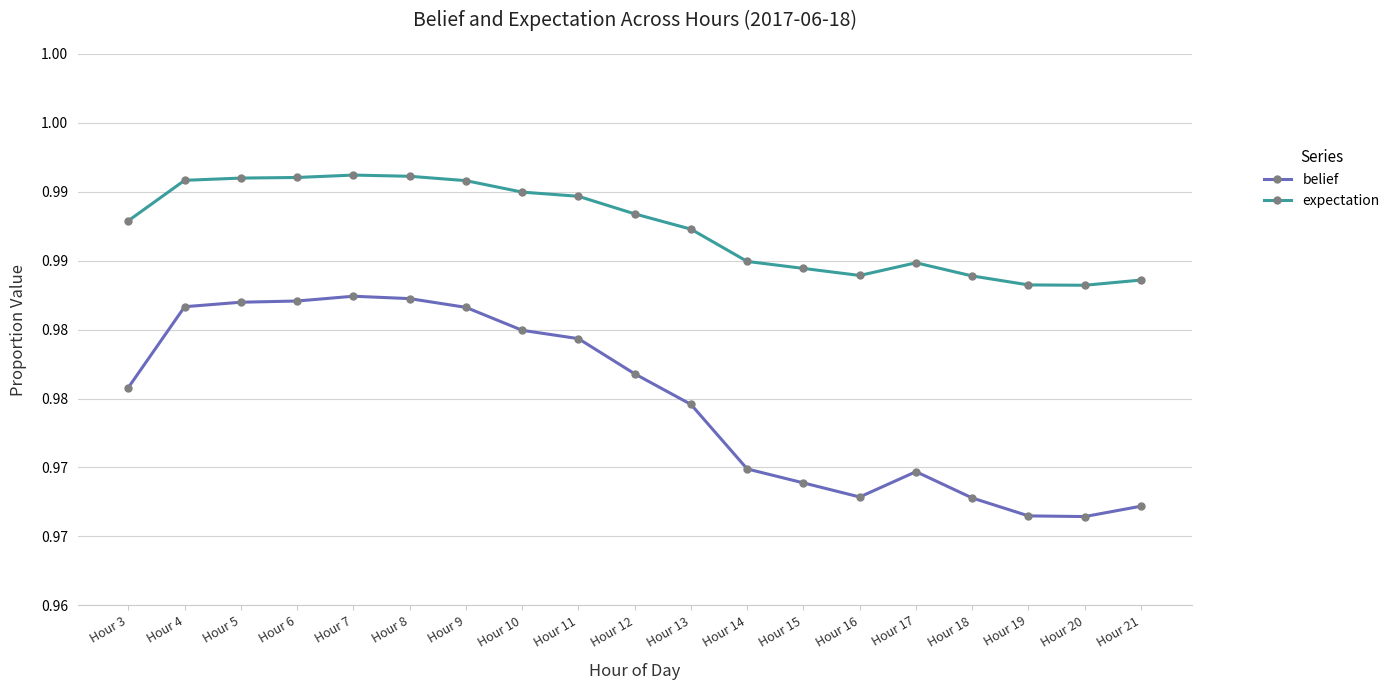

Does the chart have visible grid lines?

Yes